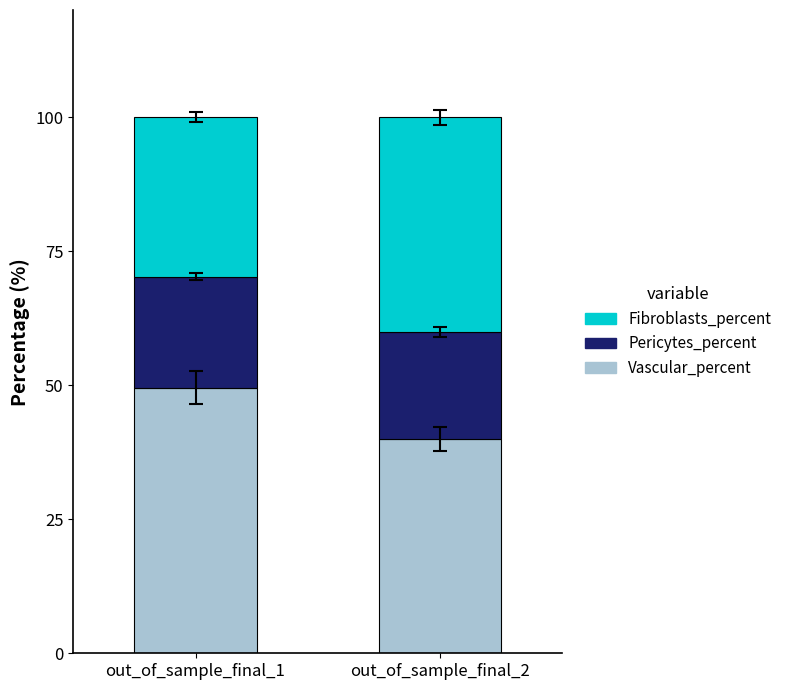

What is the difference between the maximum and minimum values in the Vascular_percent series?

9.5